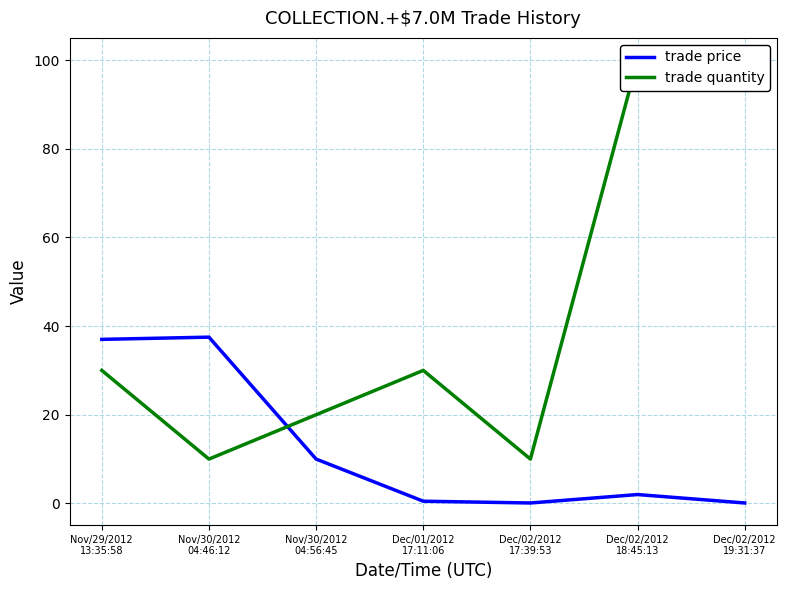

How many values in the trade quantity series are below 30?

3